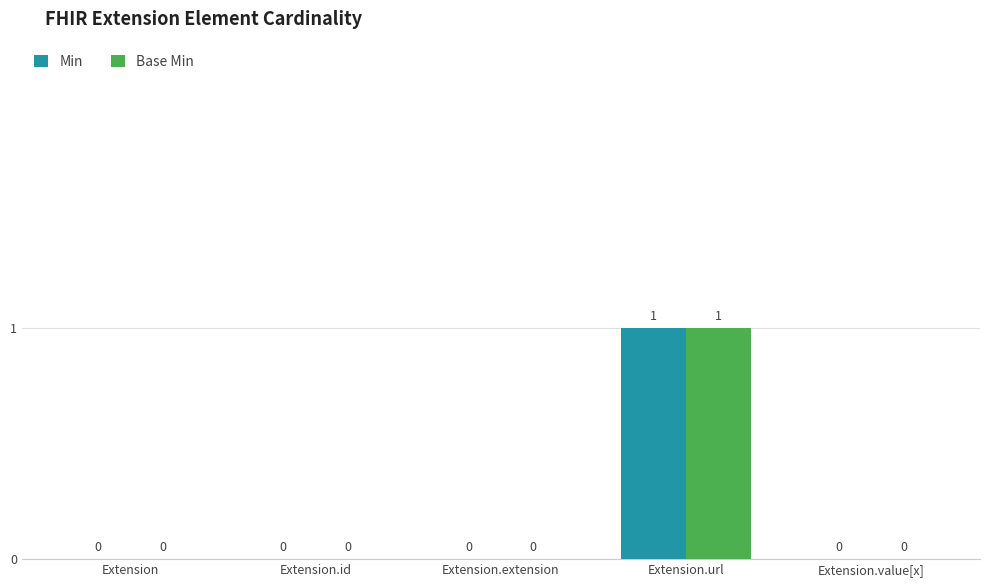

How many Base Min values are between 0 and 1?

5